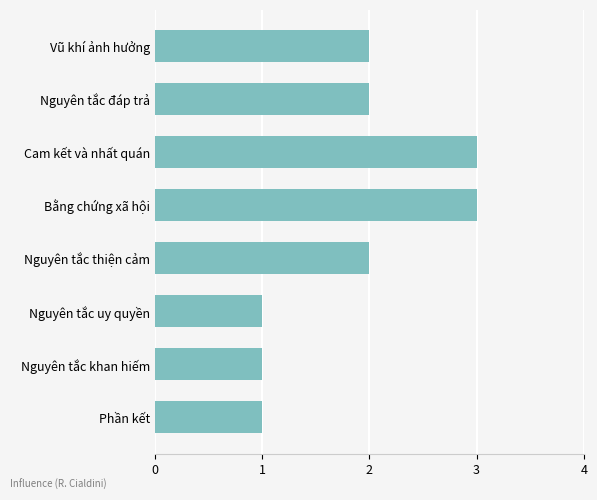

Approximately how many times larger is the value at Vũ khí ảnh hưởng compared to Nguyên tắc thiện cảm?

1.0